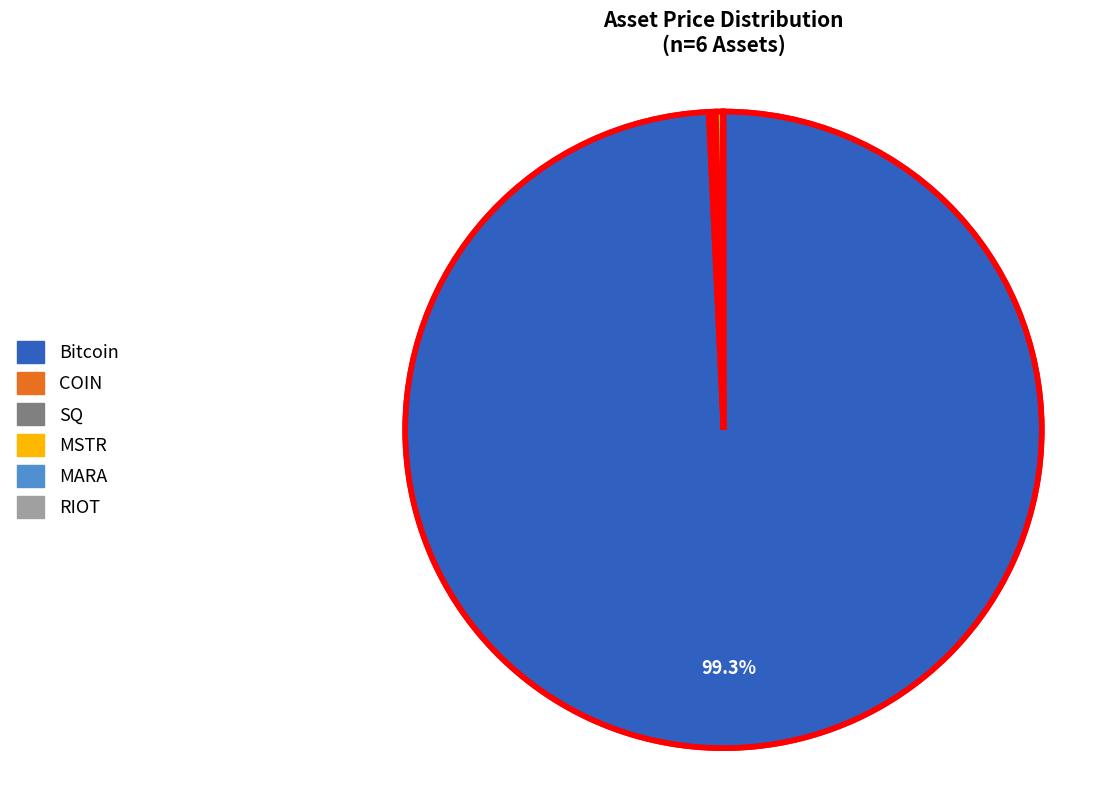

True or false: Bitcoin accounts for 89% of the total.

False